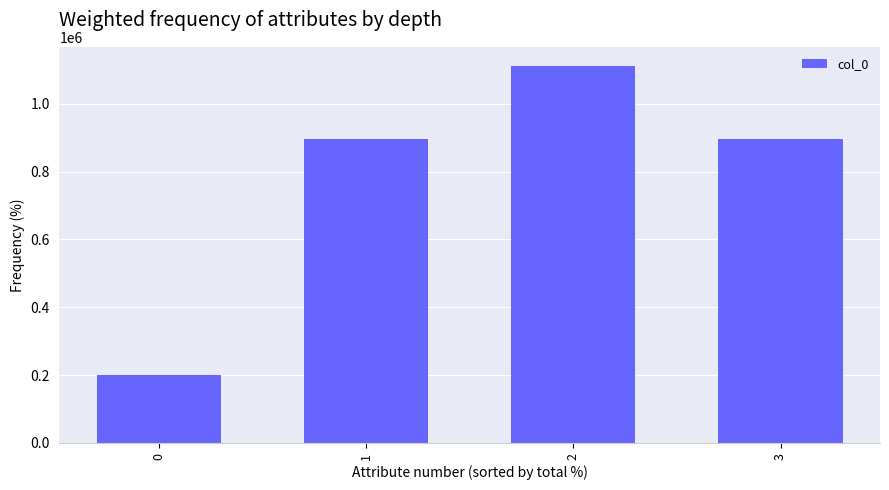

Are the bars horizontal?

No